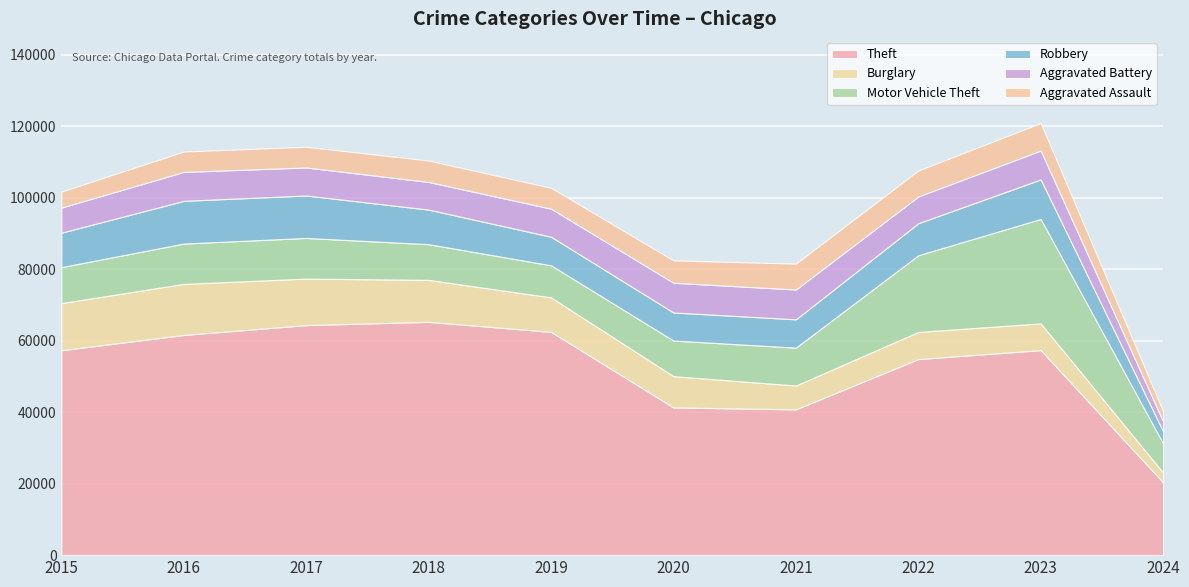

Between 2018 and 2021, which is larger?

2018